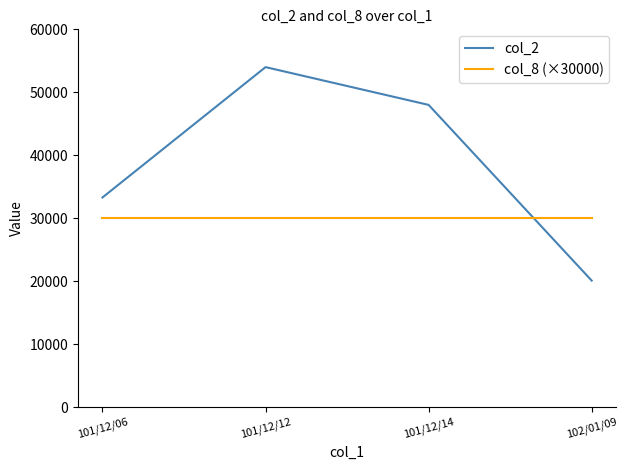

What position from the right is 101/12/12?

3